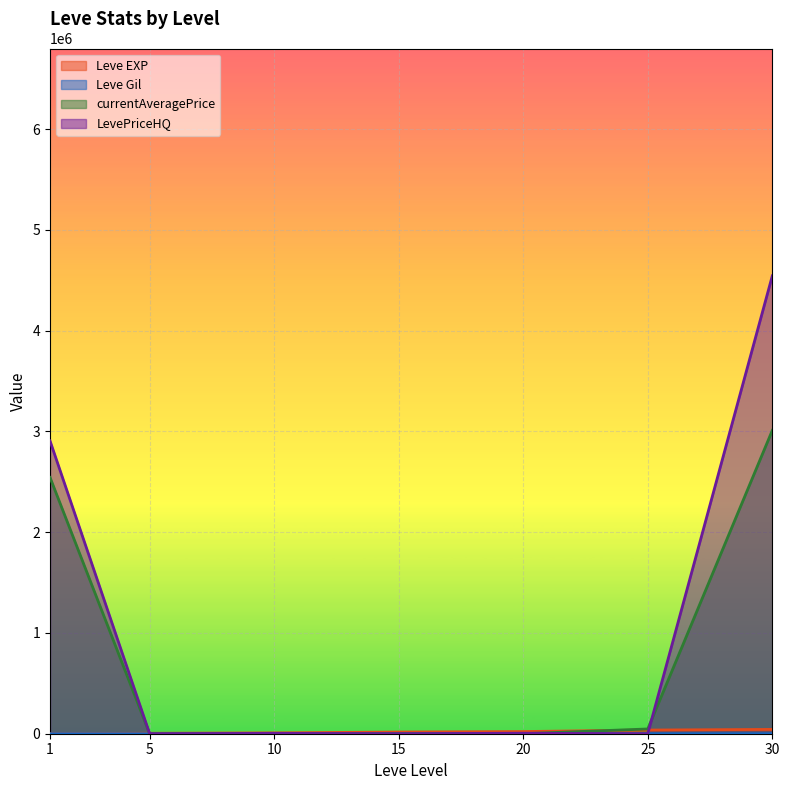

Between 10 and 5, which is larger?

10